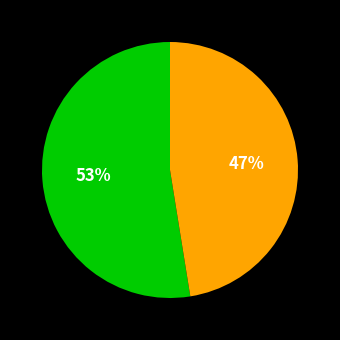

To the nearest percent, what is the average slice percentage?

50%